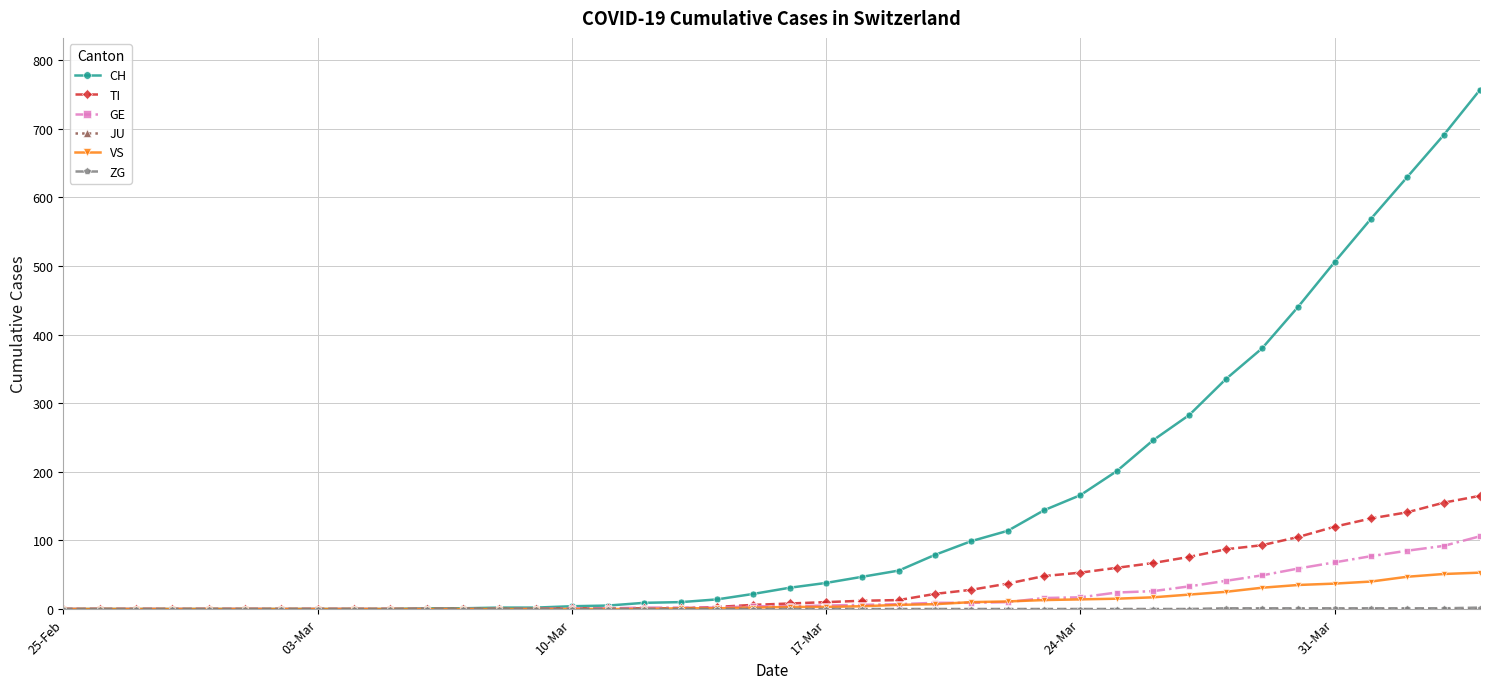

What is the difference between the maximum and minimum values in the TI series?

165